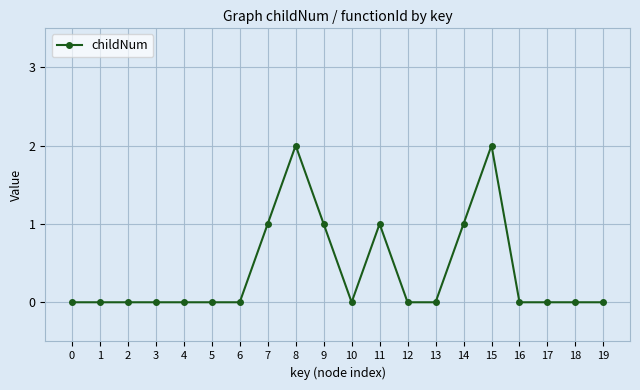

What is the greatest value displayed?

2